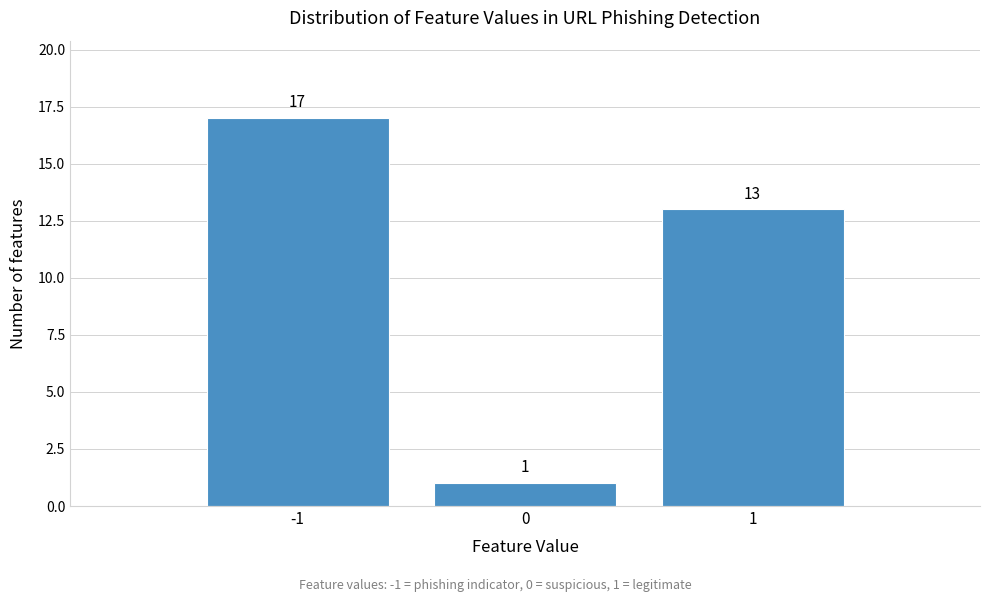

Over which range of the x-axis is the bar tallest?

-1.5 to -0.5